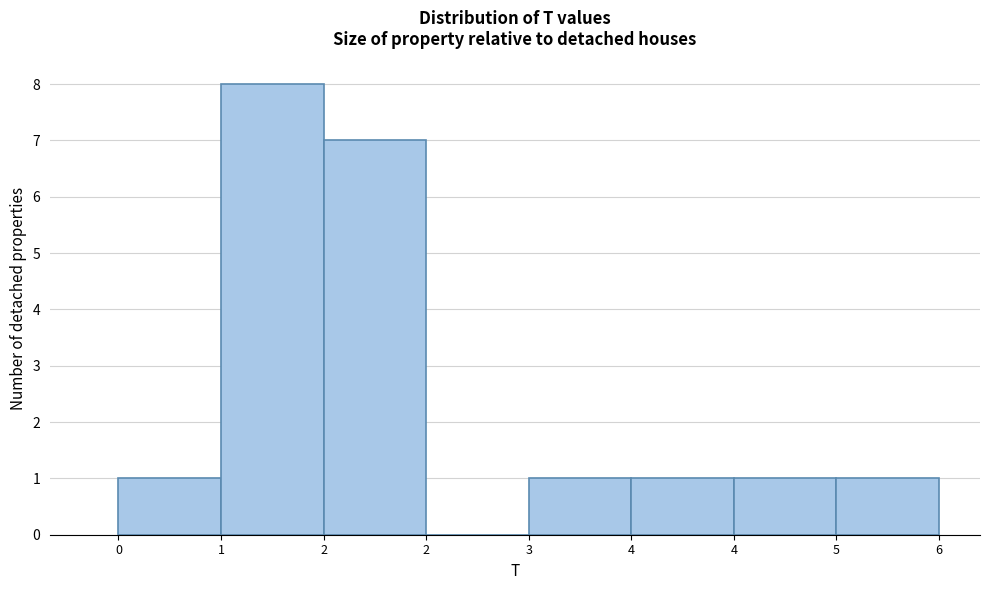

Are the bars horizontal?

No